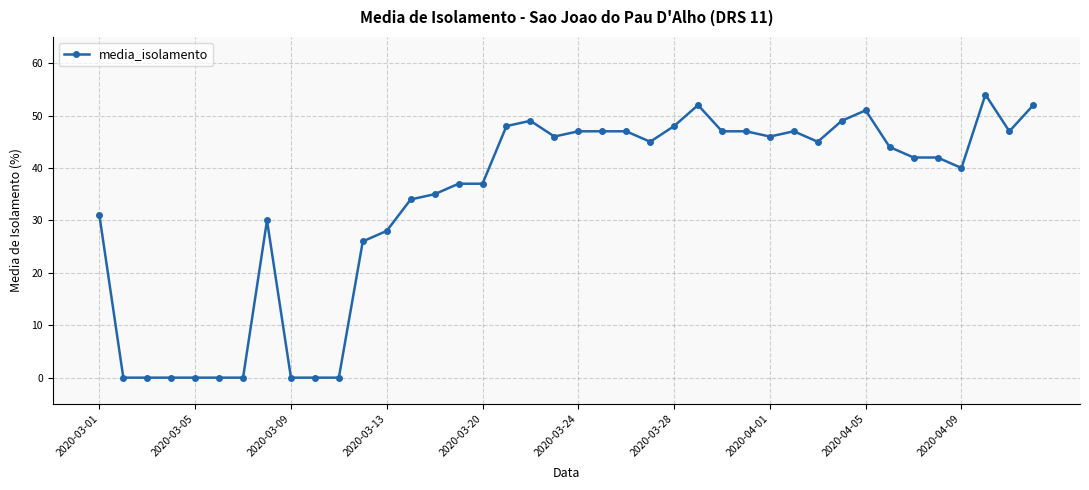

True or false: there are more than 0 points higher than both neighbors.

True